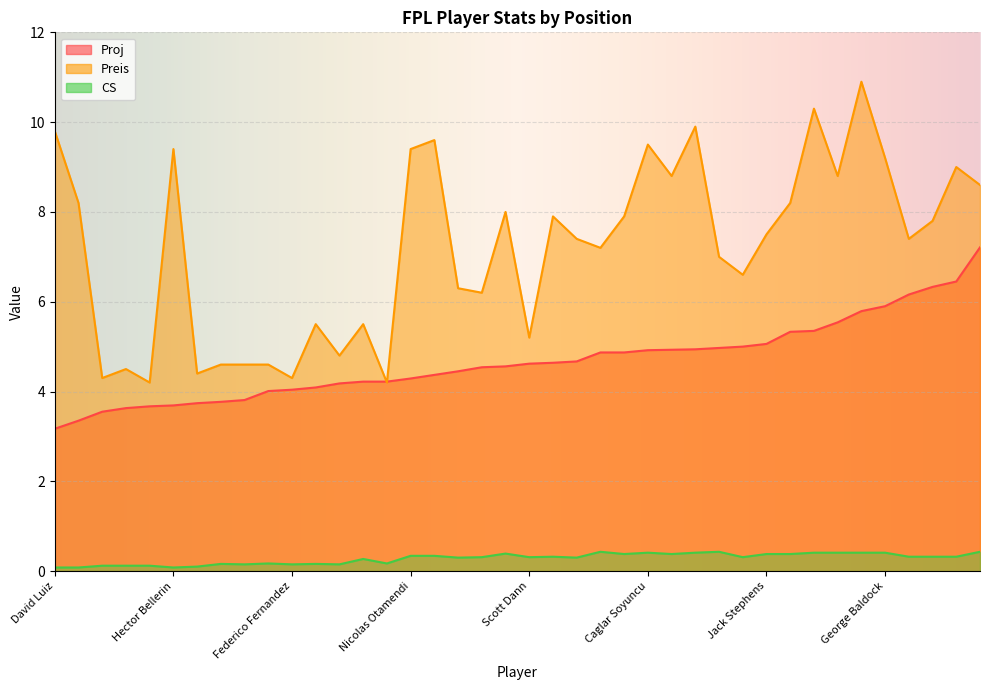

List the series in order of their peak value, highest first.

Preis, Proj, CS